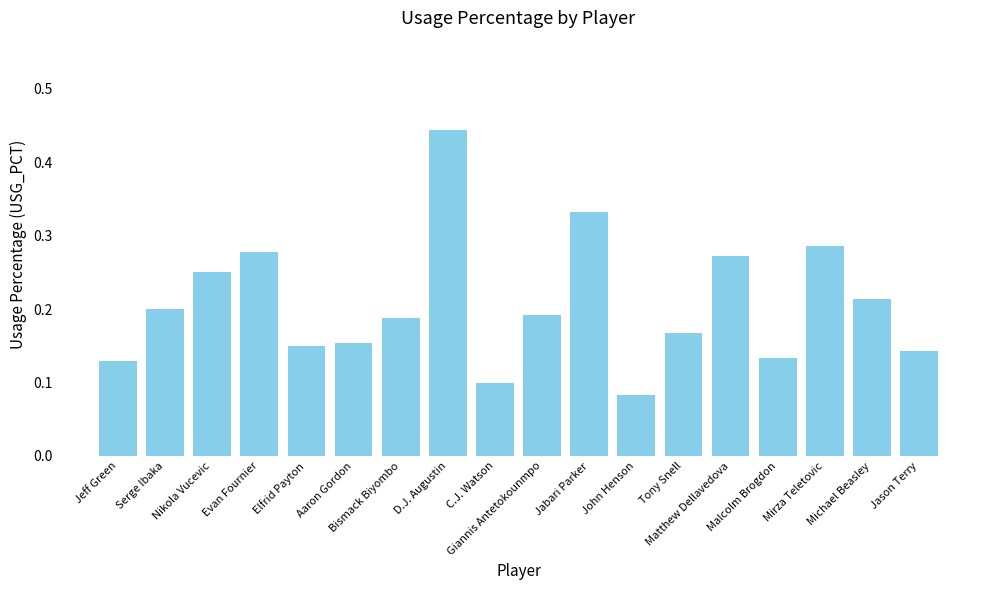

How many categories are shown in the chart?

18